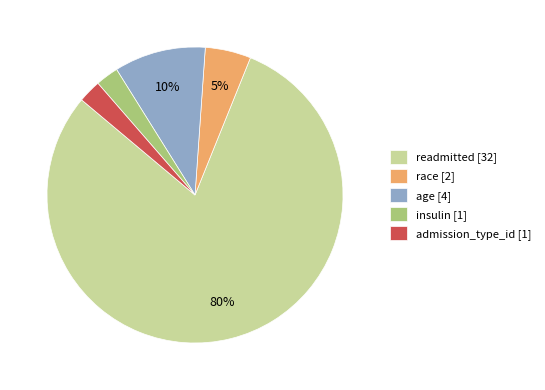

Is there any slice that represents more than half of the pie?

Yes